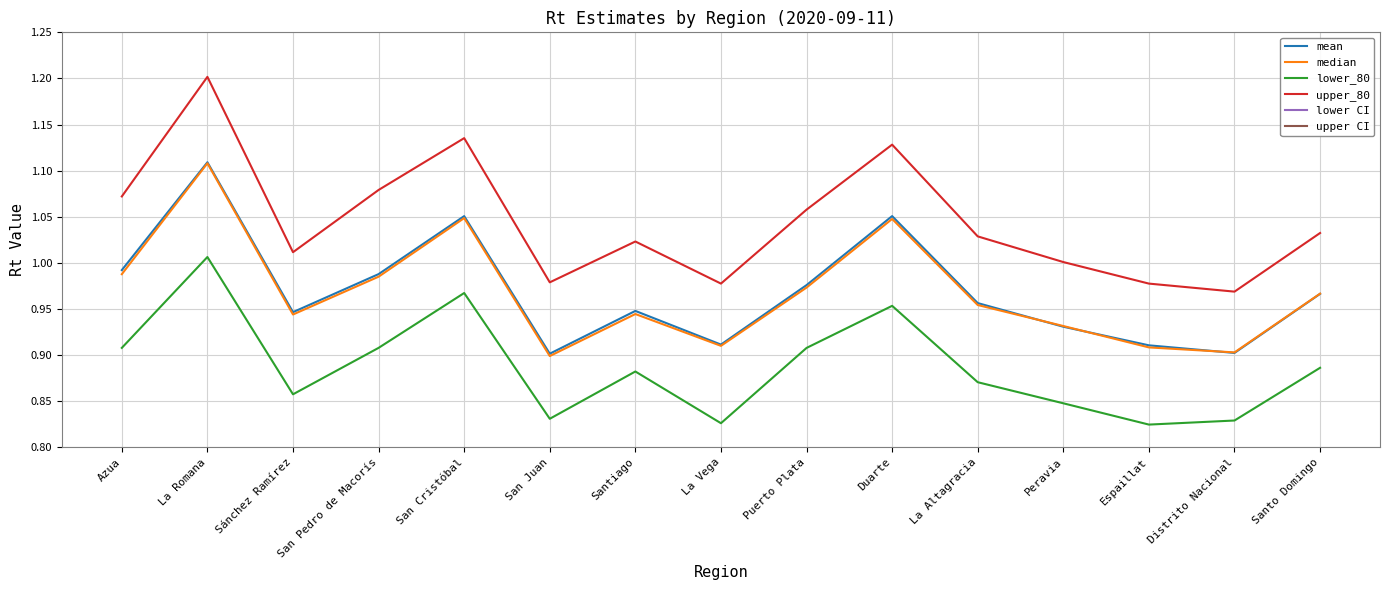

Between Azua and La Vega, which series saw the biggest shift?

upper_80